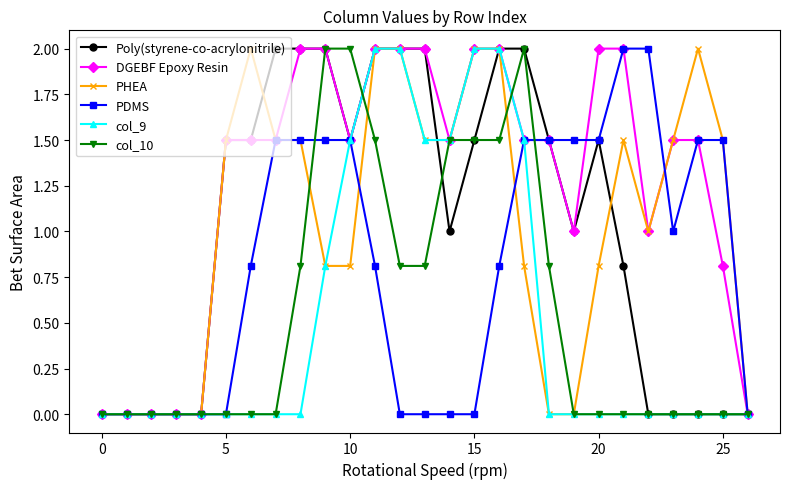

Which series has the largest total across all categories?

DGEBF Epoxy Resin